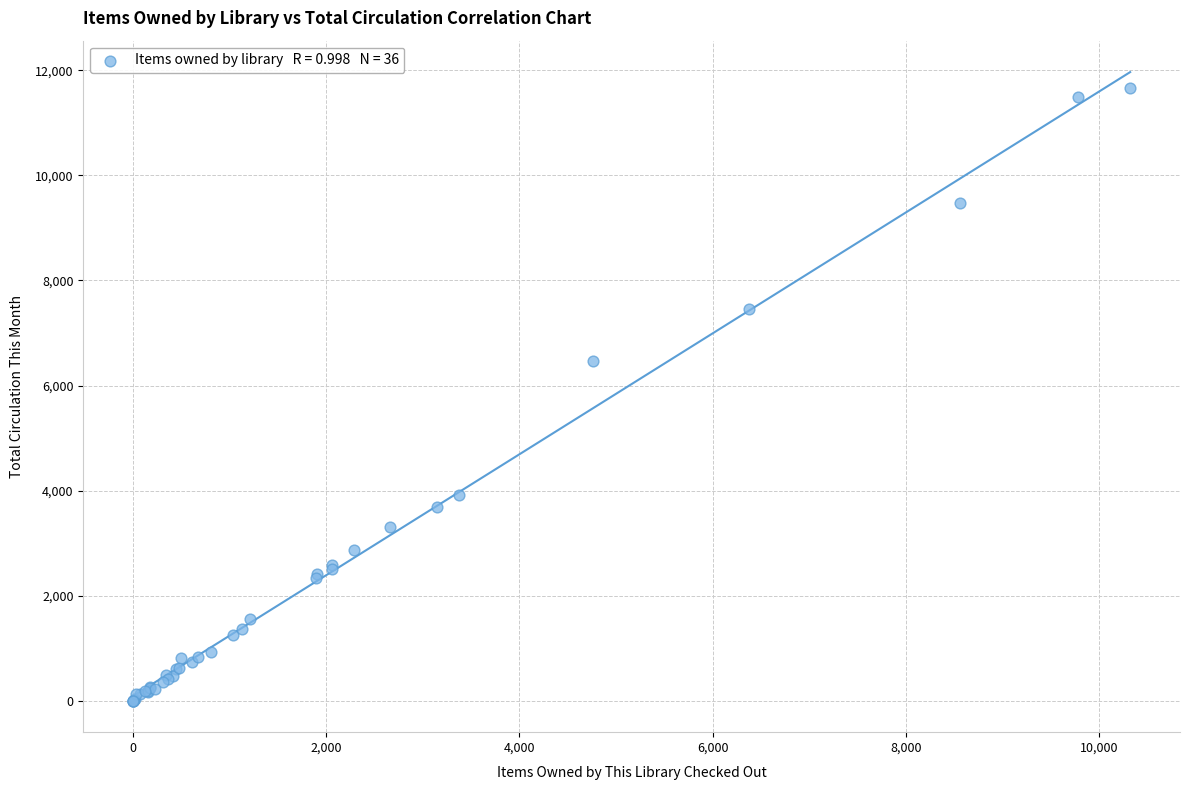

What Y value in the scatter plot is closest to 5833?

6461